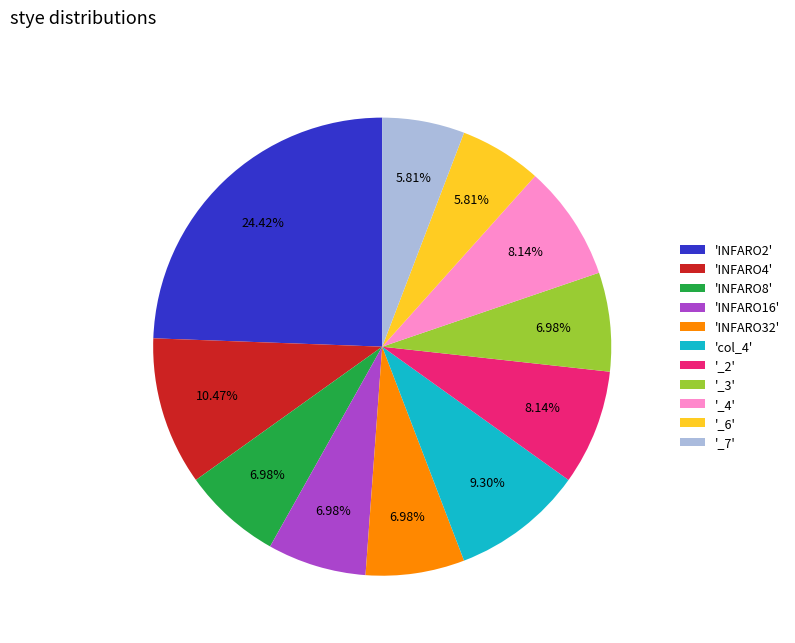

Between '_4' and 'INFARO2', which is larger?

'INFARO2'